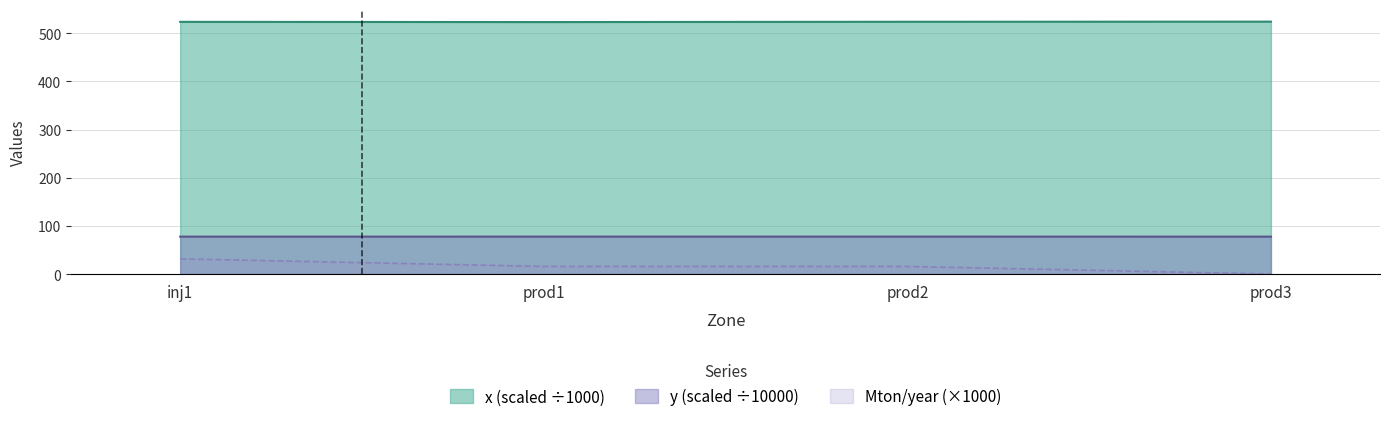

True or false: x (scaled ÷1000) and Mton/year (×1000) cross at least once.

False